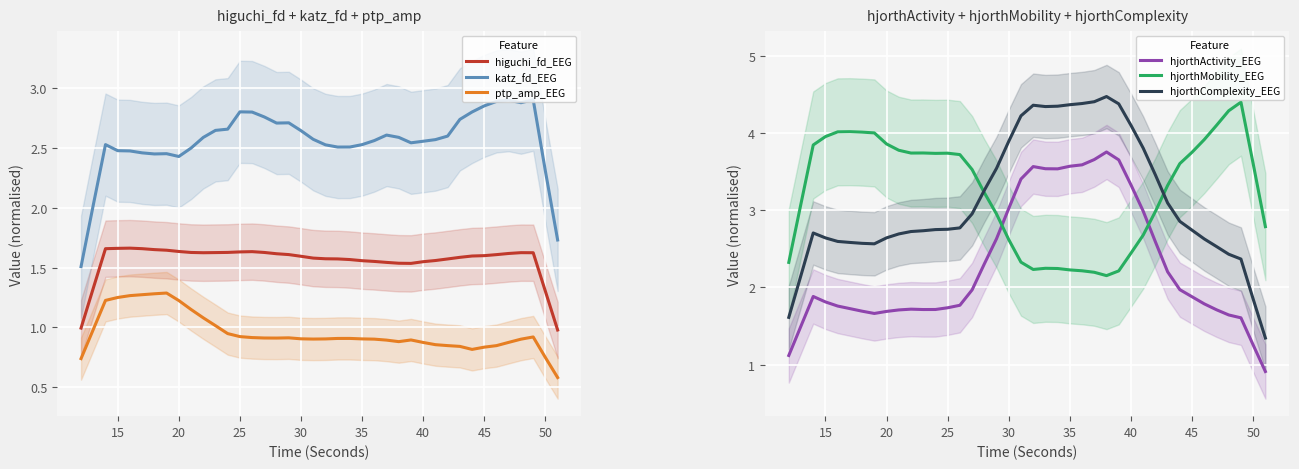

How many values in the hjorthMobility_EEG series are below 3?

16